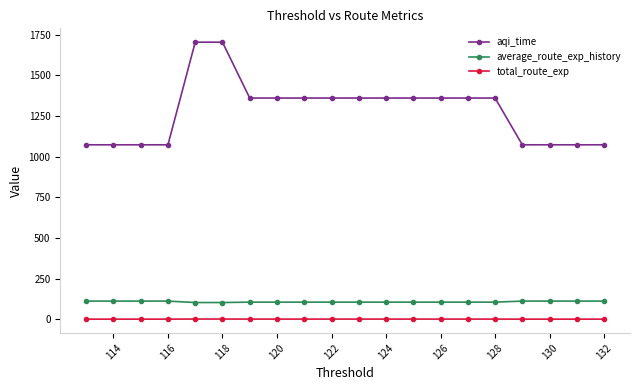

Is it true that total_route_exp equals 1.8 at 122?

True